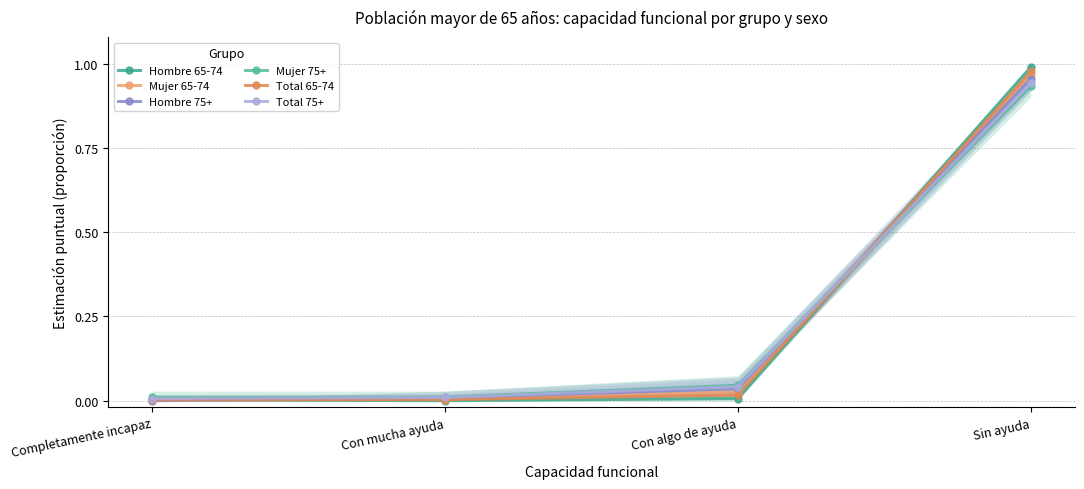

What is the label of the 4th point from the right?

Completamente incapaz